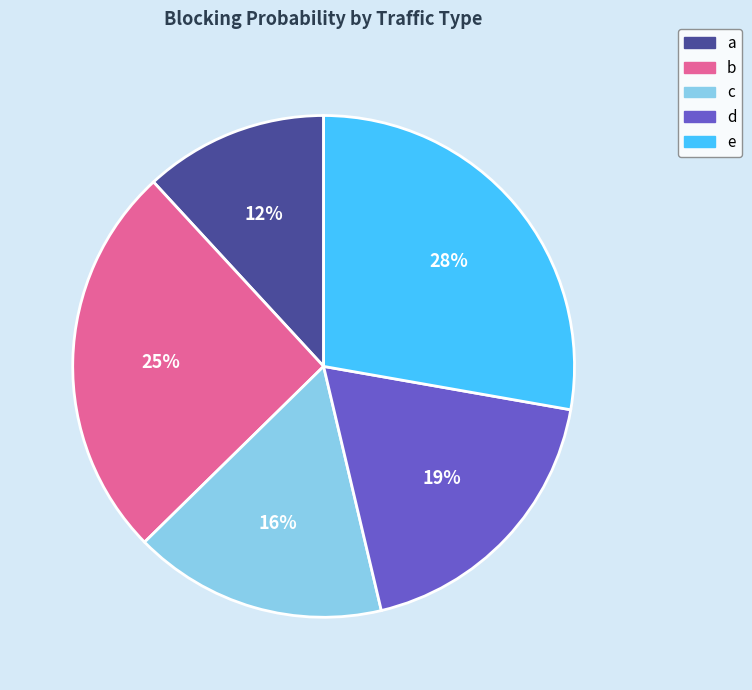

Does d account for over 50% of the chart?

No